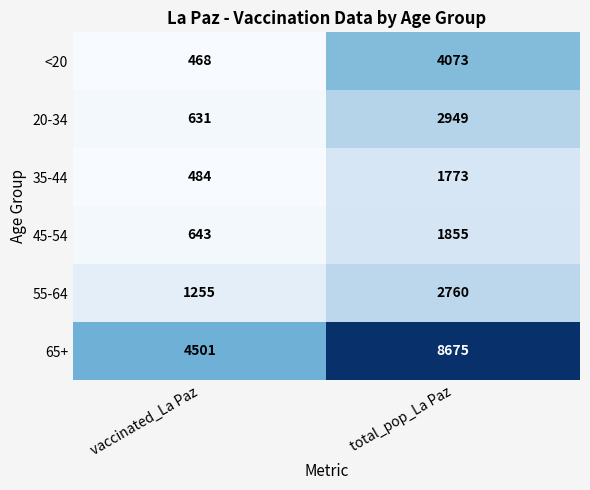

What is the difference between the <20 values at vaccinated_La Paz and total_pop_La Paz?

3605